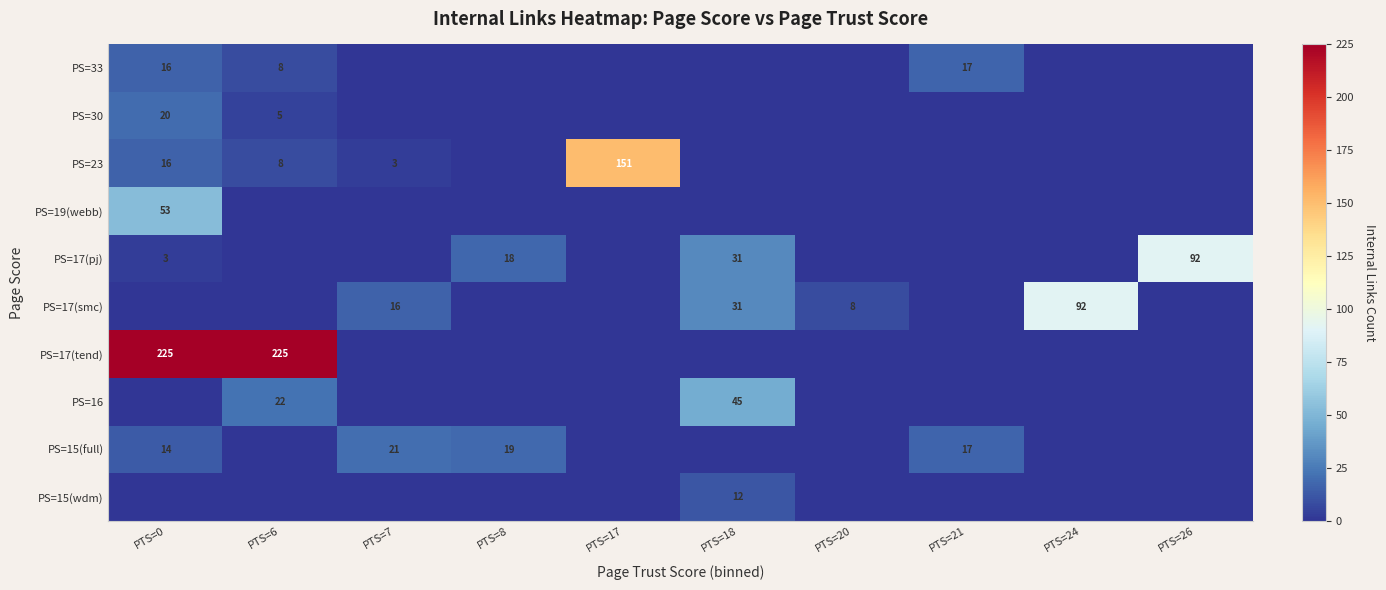

True or false: PS=15(full) has a value of 25 at PTS=21.

False